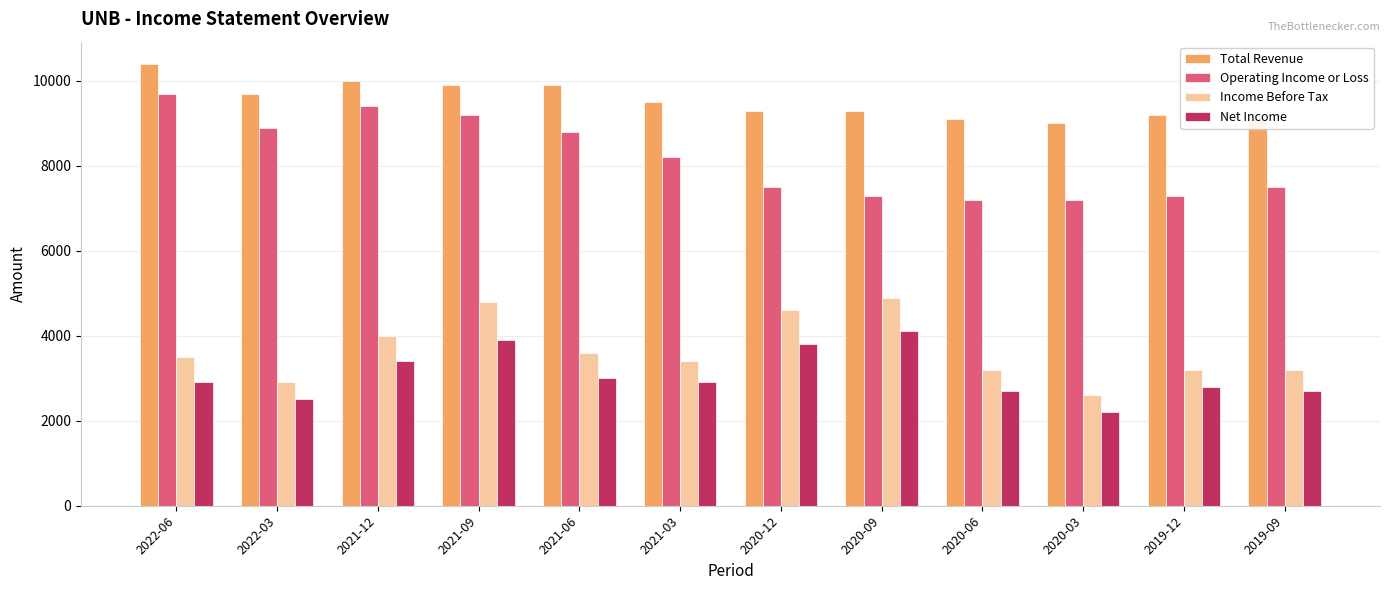

Reading left to right, transcribe all the data shown in this chart.

Total Revenue: 10400	9700	10000	9900	9900	9500	9300	9300	9100	9000	9200	9100
Operating Income or Loss: 9700	8900	9400	9200	8800	8200	7500	7300	7200	7200	7300	7500
Income Before Tax: 3500	2900	4000	4800	3600	3400	4600	4900	3200	2600	3200	3200
Net Income: 2900	2500	3400	3900	3000	2900	3800	4100	2700	2200	2800	2700